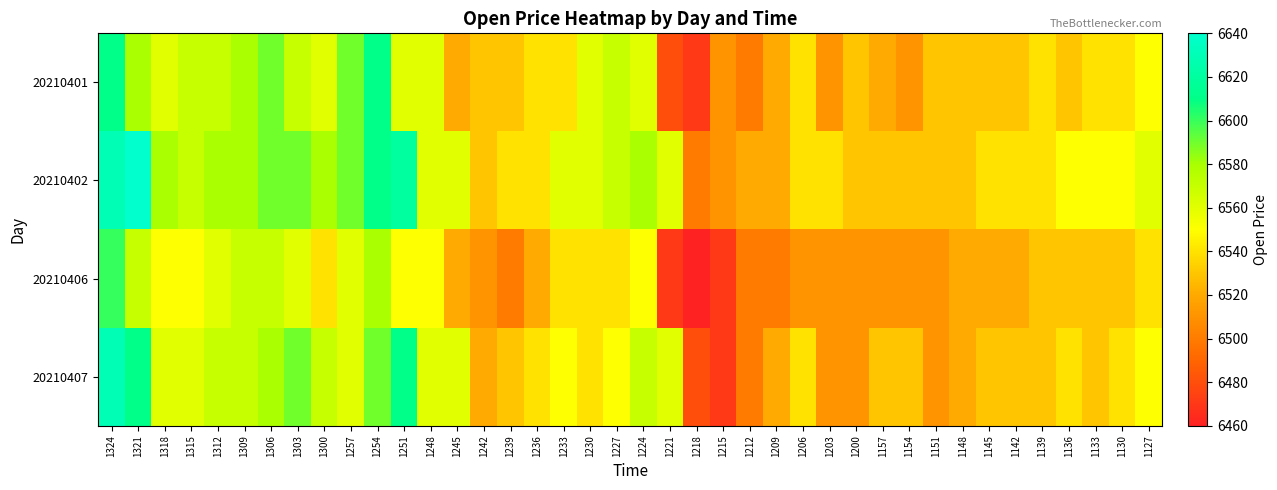

What is the maximum value shown in the chart?

6640